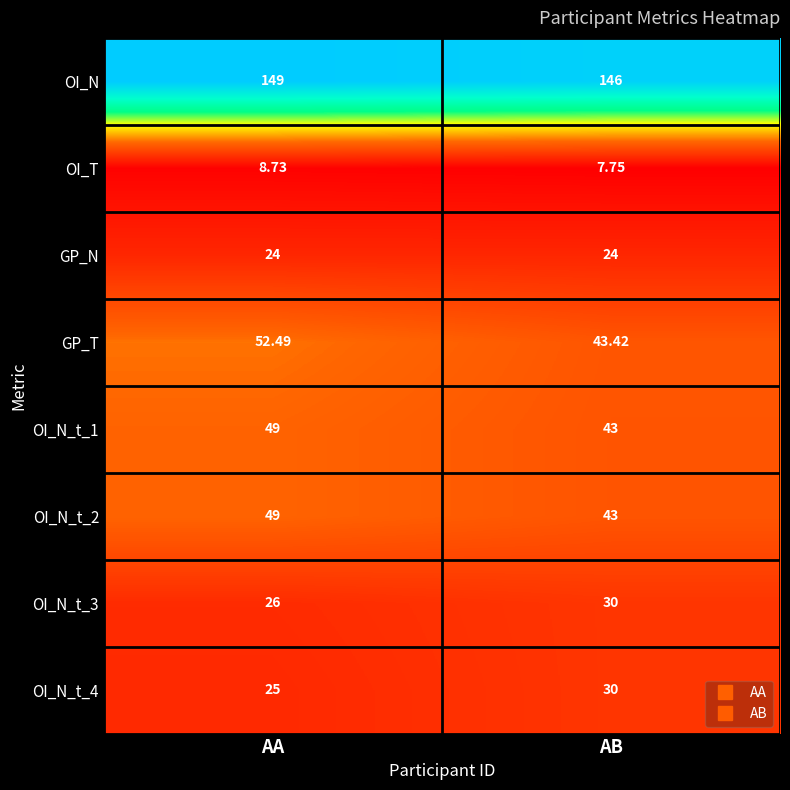

How many series are shown in this chart?

8